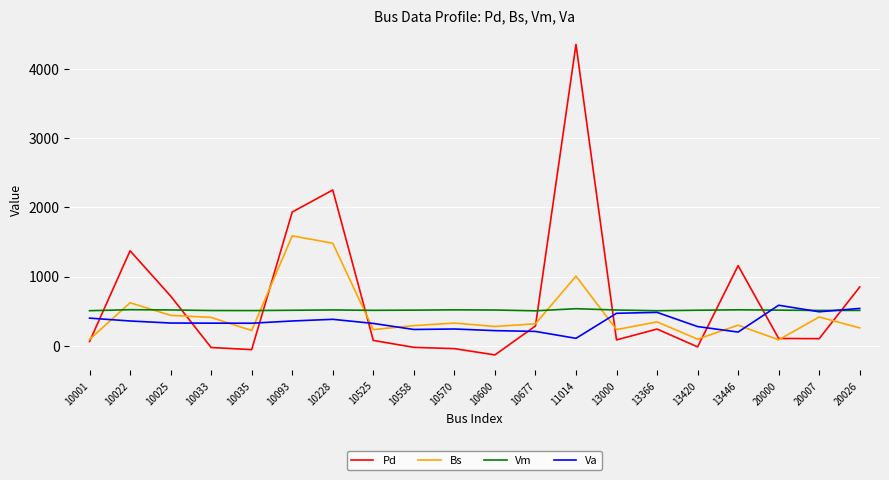

How many values in the Bs series are below 315?

10